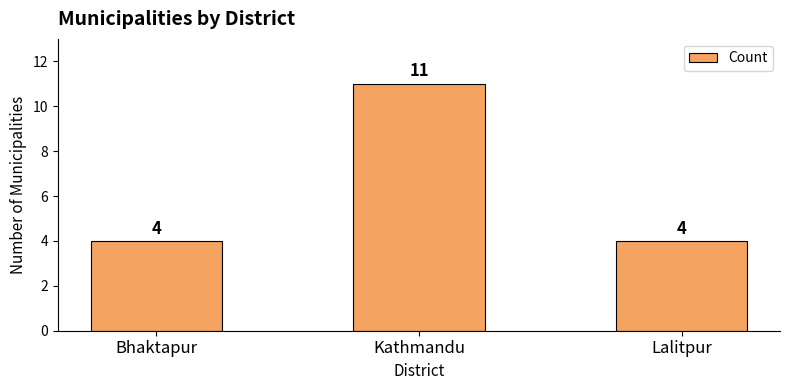

How many values are between 4 and 11?

3